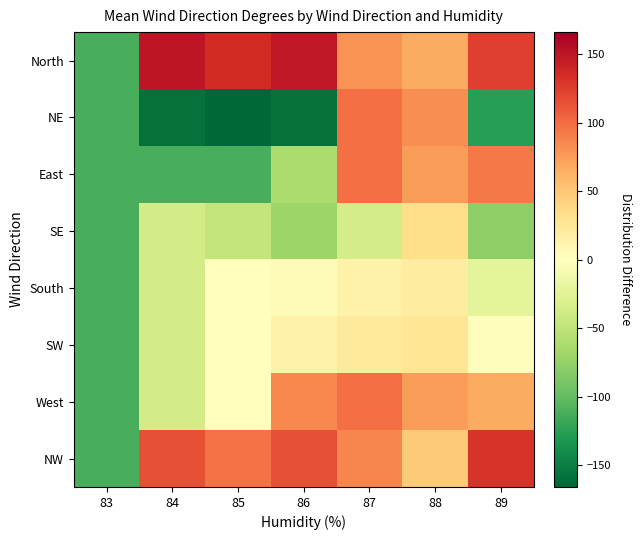

Reading left to right, what are all the values shown in this chart?

North: 83=-112.0	84=150.0	85=135.0	86=148.0	87=80.0	88=67.0	89=124.0
NE: 83=-112.0	84=-159.0	85=-166.0	86=-159.0	87=98.0	88=82.0	89=-126.0
East: 83=-112.0	84=-112.0	85=-112.0	86=-62.0	87=98.0	88=74.0	89=93.0
SE: 83=-112.0	84=-37.0	85=-47.0	86=-71.0	87=-36.0	88=33.0	89=-79.0
South: 83=-112.0	84=-37.0	85=-1.0	86=5.0	87=13.0	88=19.0	89=-23.0
SW: 83=-112.0	84=-37.0	85=-1.0	86=13.0	87=22.0	88=27.0	89=2.0
West: 83=-112.0	84=-37.0	85=-1.0	86=85.0	87=98.0	88=74.0	89=67.0
NW: 83=-112.0	84=115.0	85=97.0	86=115.0	87=86.0	88=47.0	89=130.0